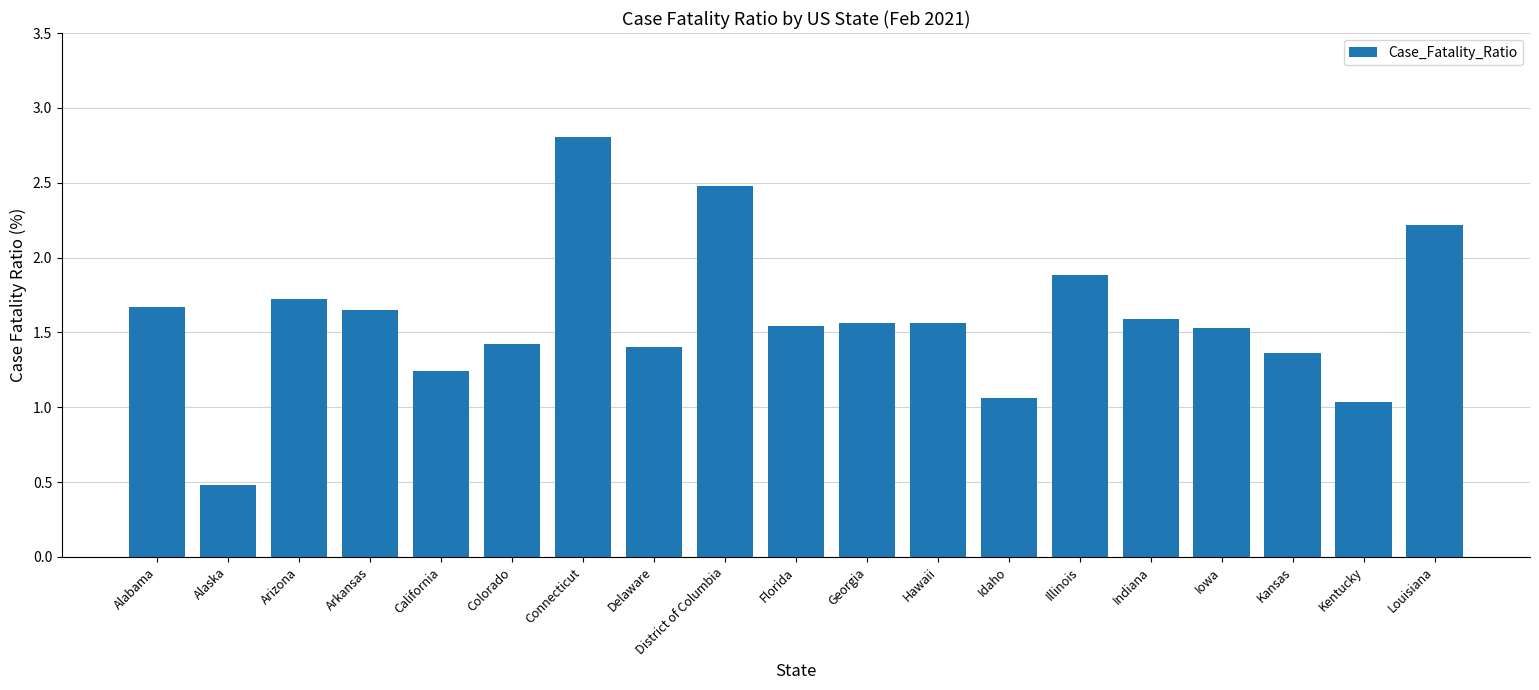

What is the label of the 14th bar from the left?

Illinois